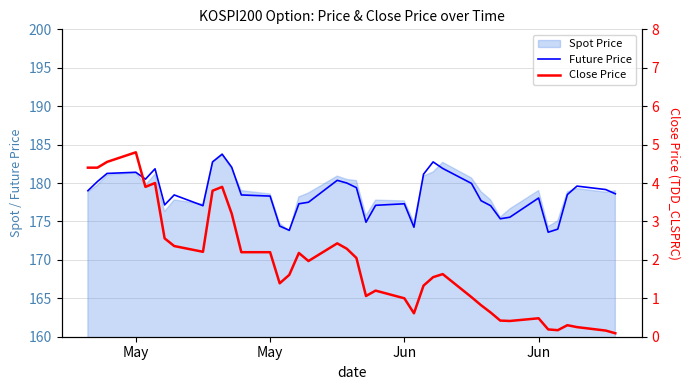

At how many categories does at least one series exceed 33?

40